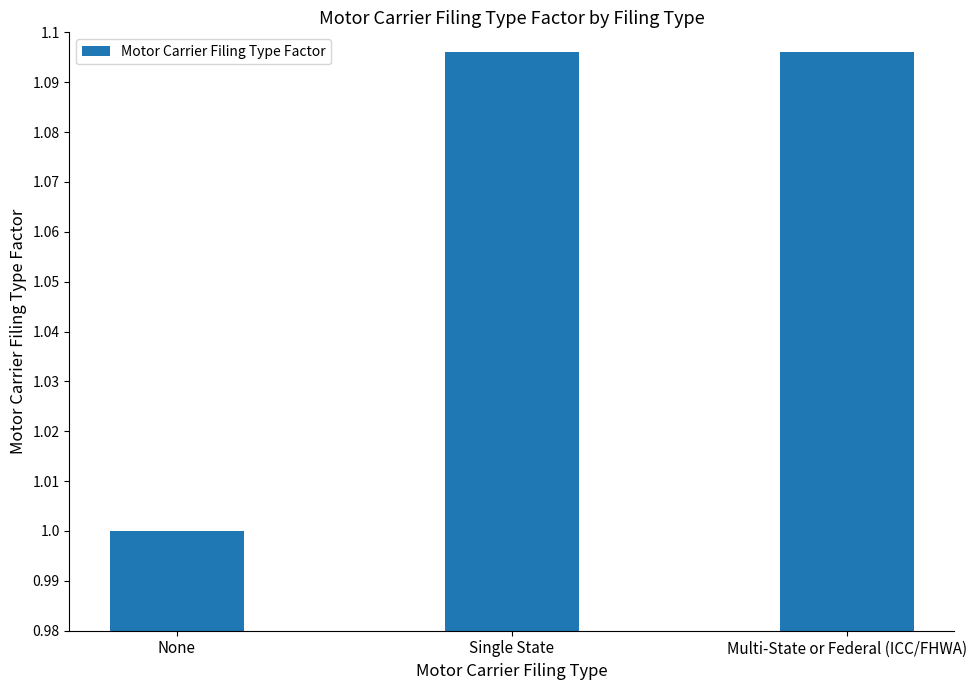

What is the sum of all values?

3.2